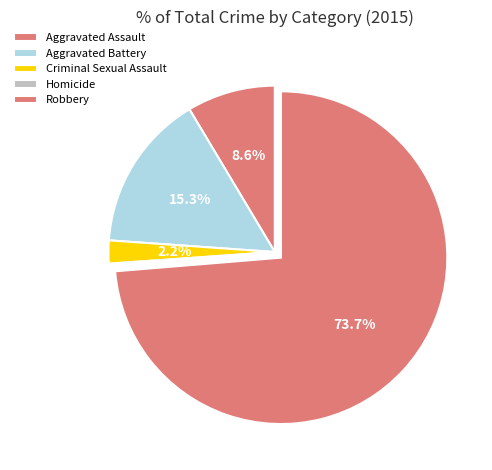

To the nearest percent, what is the average slice percentage?

20%